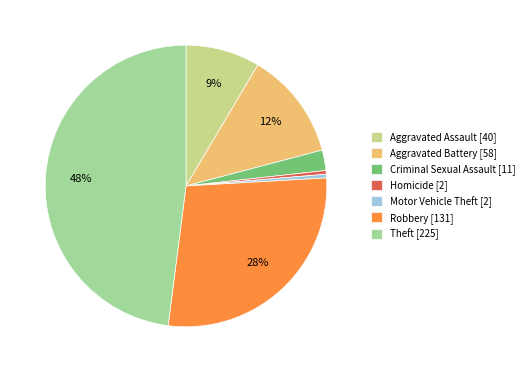

Does Aggravated Battery [58] account for over 50% of the chart?

No